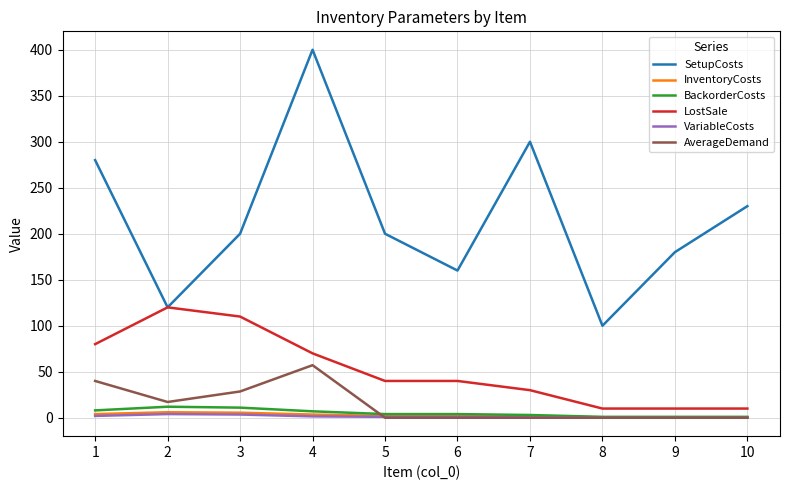

The value of SetupCosts at 6 is 105.6. True or false?

False